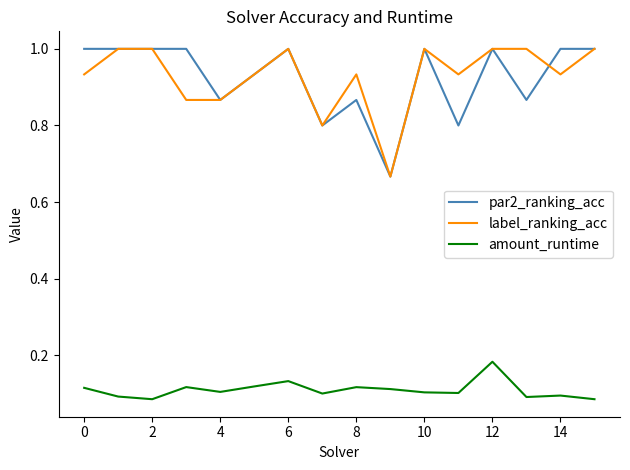

True or false: label_ranking_acc and amount_runtime cross at least once.

False